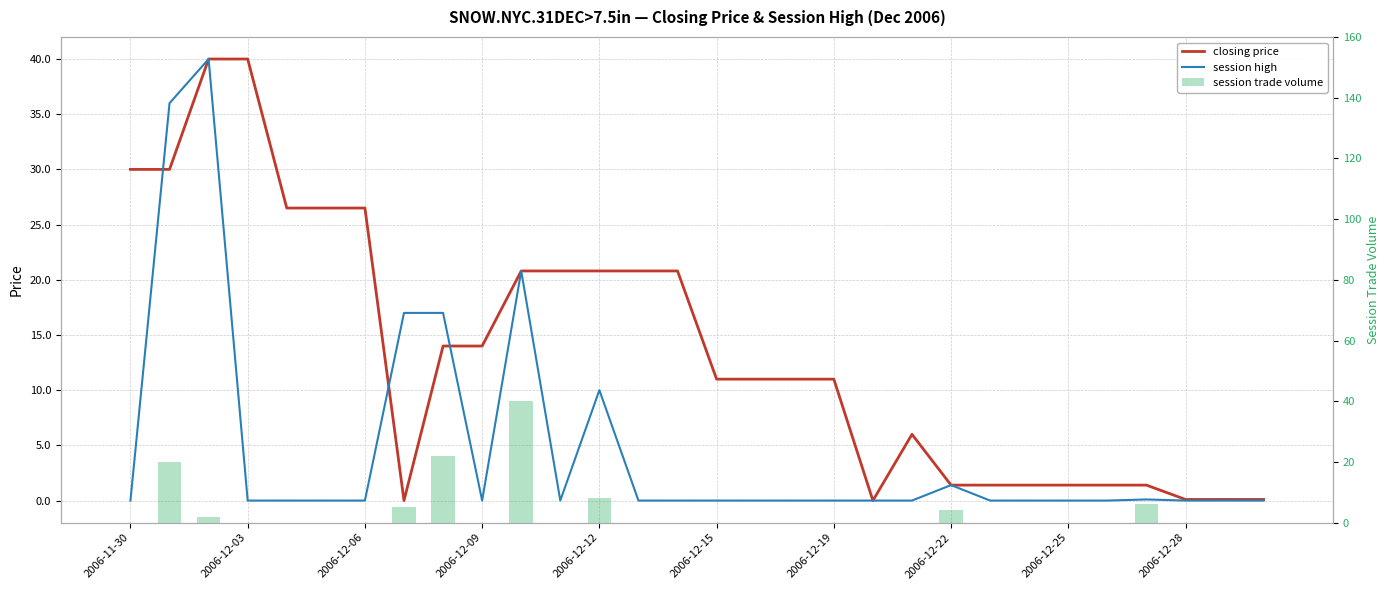

At how many categories does at least one series exceed 8?

19